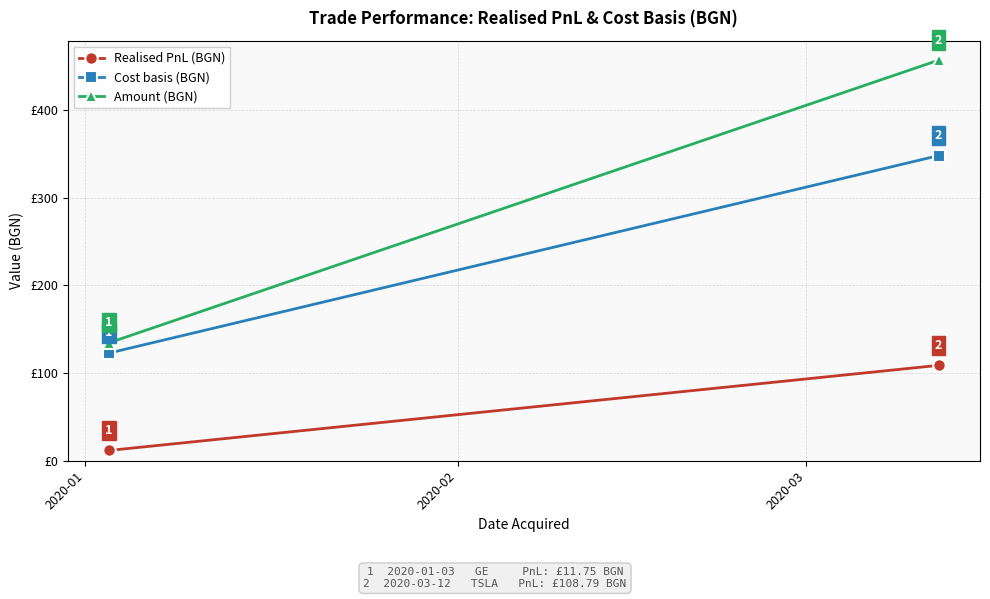

What is the sum of the Cost basis (BGN) values at 2020-02 and 2020-01?

470.8